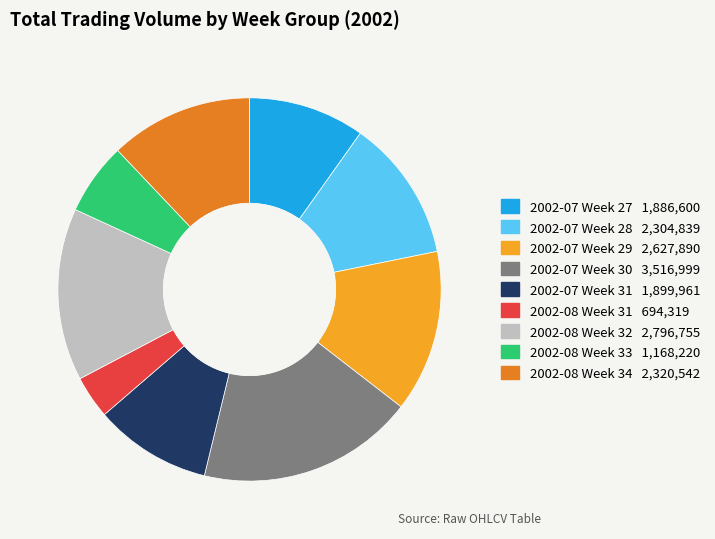

Is there any slice that represents more than half of the pie?

No